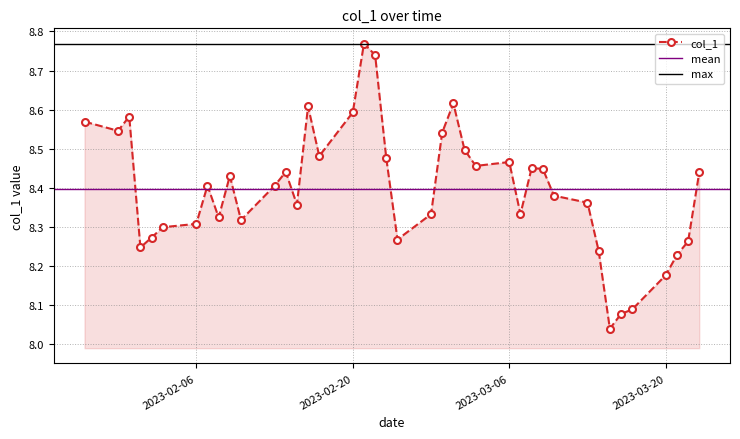

The value at 2023-02-22 is 4.2. True or false?

False